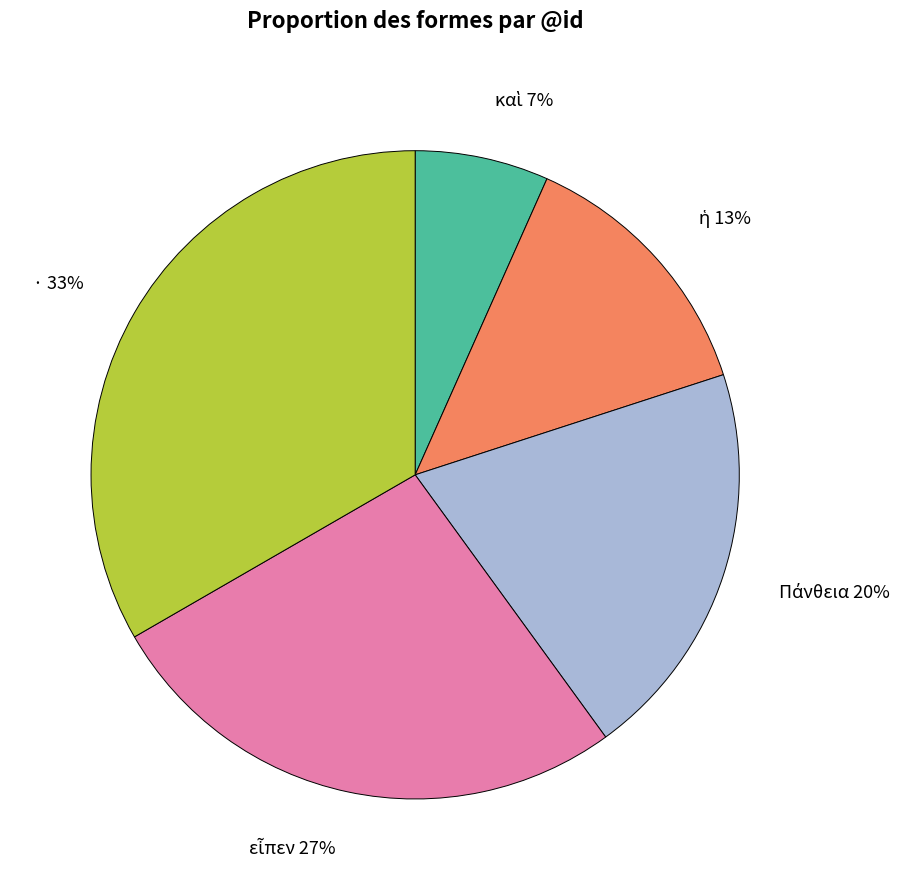

Does any single category account for the majority?

No